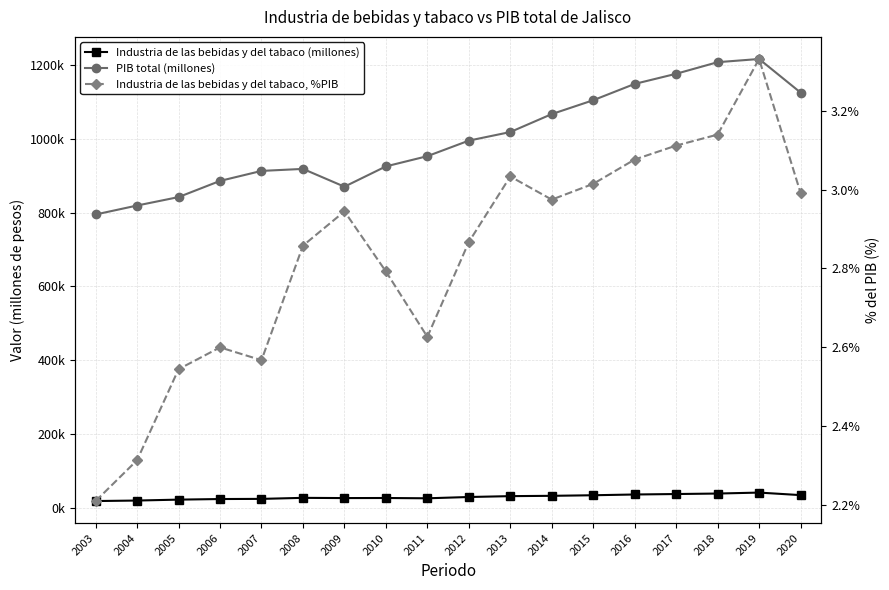

Reading left to right, extract all data points from this chart.

Industria de las bebidas y del tabaco (millones): 17574.4	18959.0	21430.9	23037.2	23445.9	26251.3	25628.1	25840.7	25037.3	28535.2	30894.3	31745.5	33306.1	35348.6	36609.6	37924.6	40527.1	33676.5
PIB total (millones): 794957.3	819238.3	842128.8	886009.7	913139.8	918573.5	870319.1	925371.8	953148.1	995286.0	1018578.6	1067256.8	1104884.9	1149129.5	1176616.0	1208076.0	1216735.7	1125698.5
Industria de las bebidas y del tabaco, %PIB: 2.2	2.3	2.5	2.6	2.6	2.9	2.9	2.8	2.6	2.9	3.0	3.0	3.0	3.1	3.1	3.1	3.3	3.0